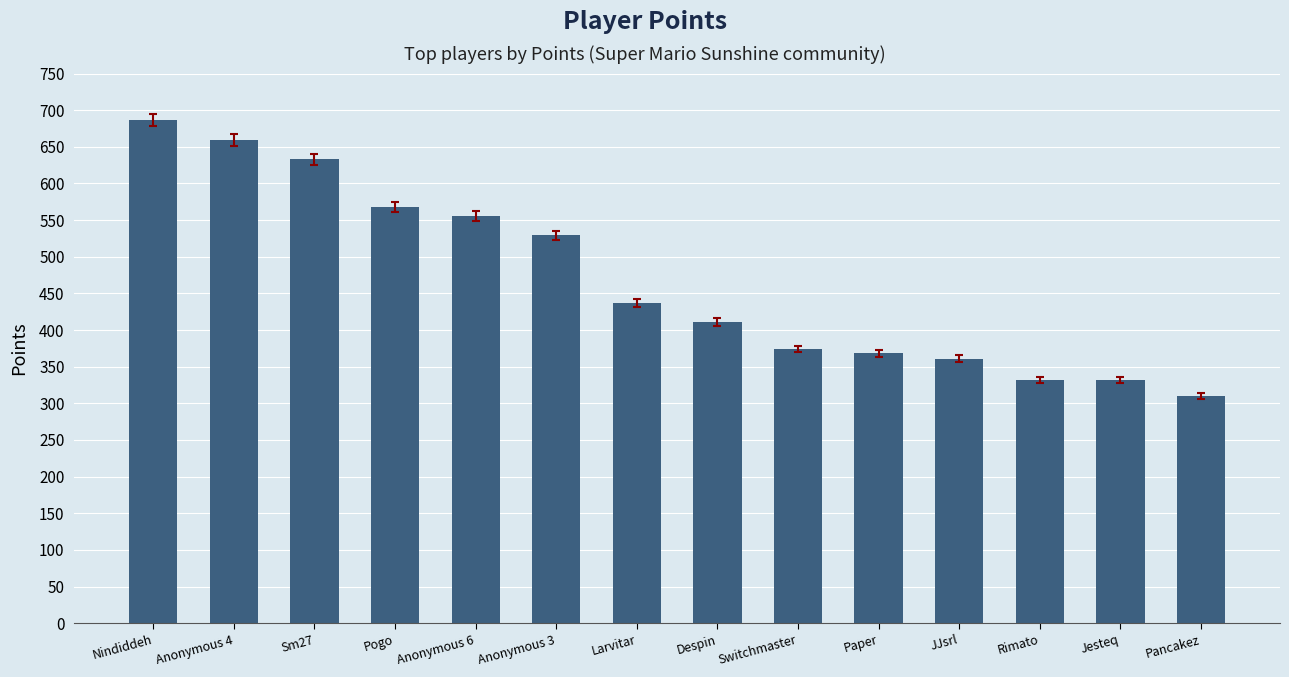

What is the label of the 13th bar from the right?

Anonymous 4